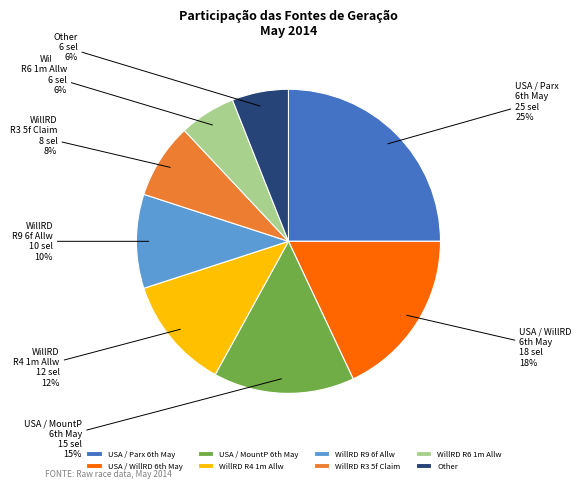

How many segments does this pie chart have?

8